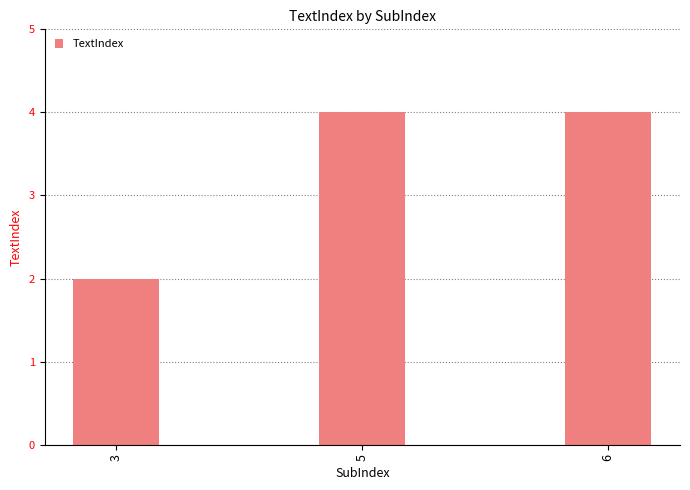

What is the difference between the values at 3 and 5?

2